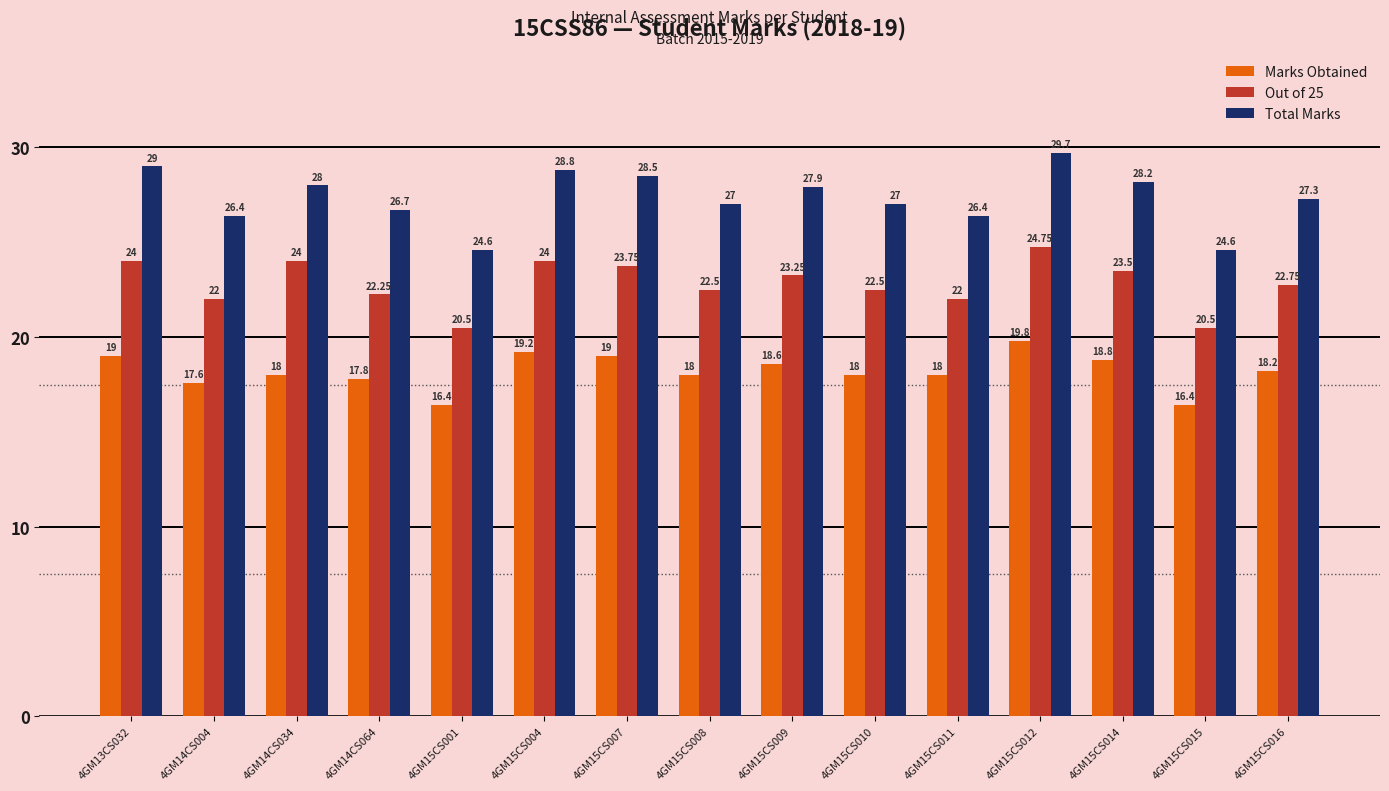

The value of Marks Obtained at 4GM15CS010 is 25.2. True or false?

False